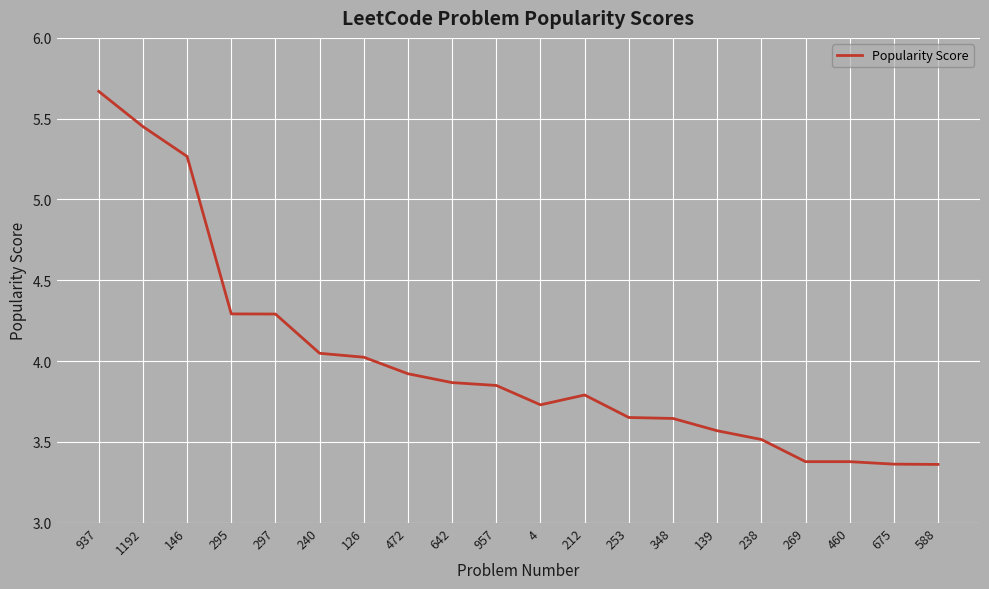

Which label corresponds to the largest value in the chart?

937